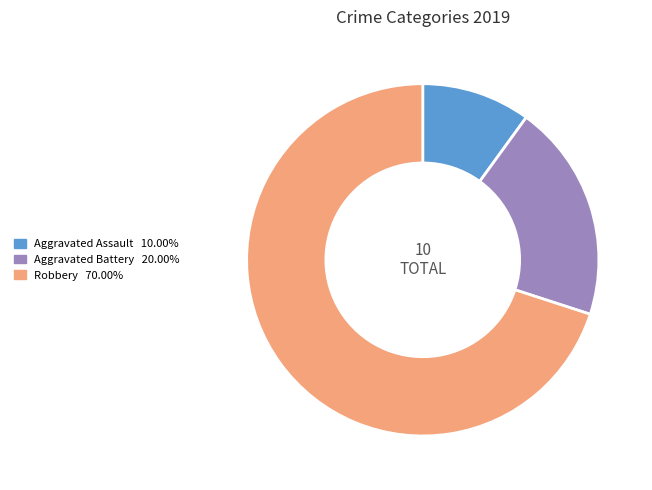

Is the sum of Aggravated Battery and Robbery greater than half?

Yes